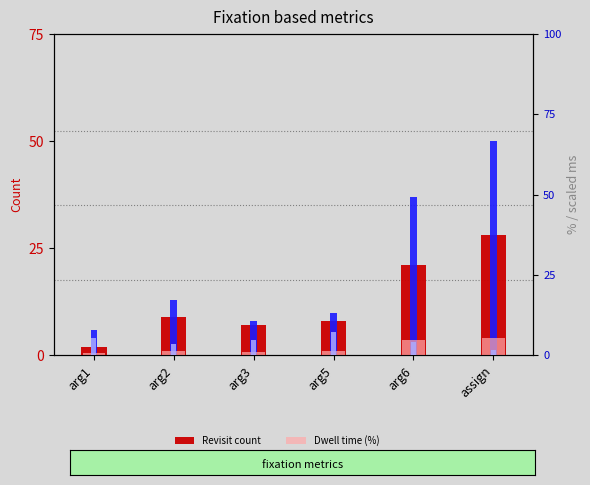

Is the value of Revisit count at arg2 greater than the value of First fixation (ms/100) at arg3?

Yes